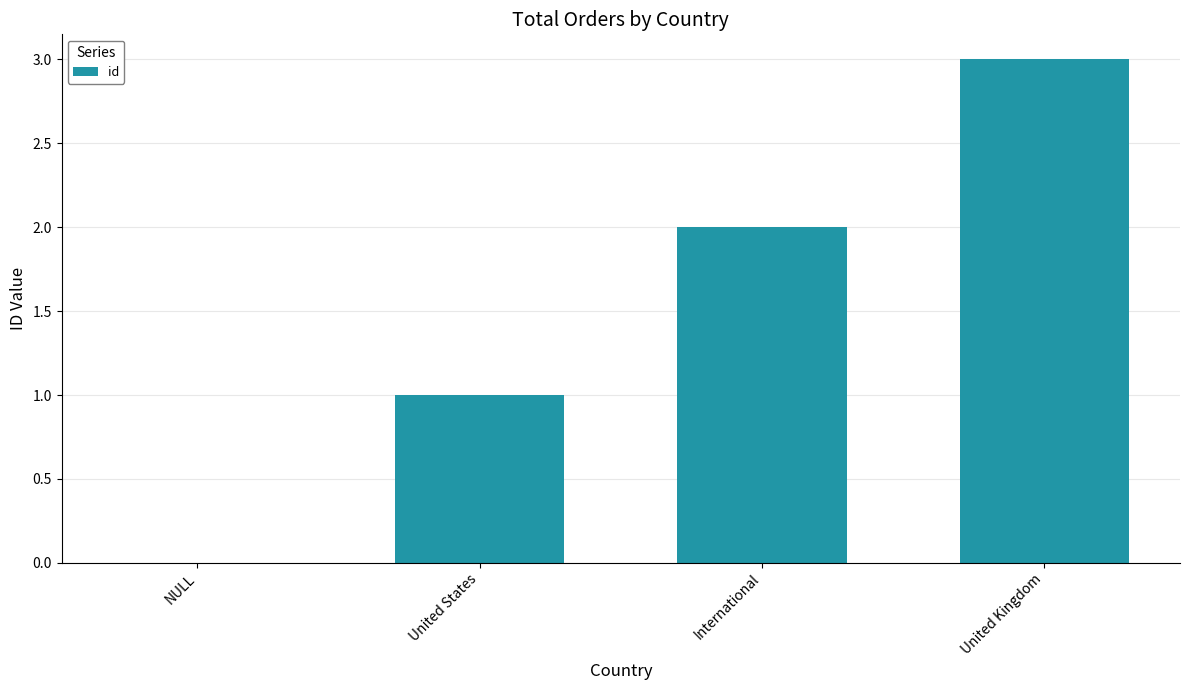

What is the ratio of the value at United States to the value at United Kingdom?

0.3